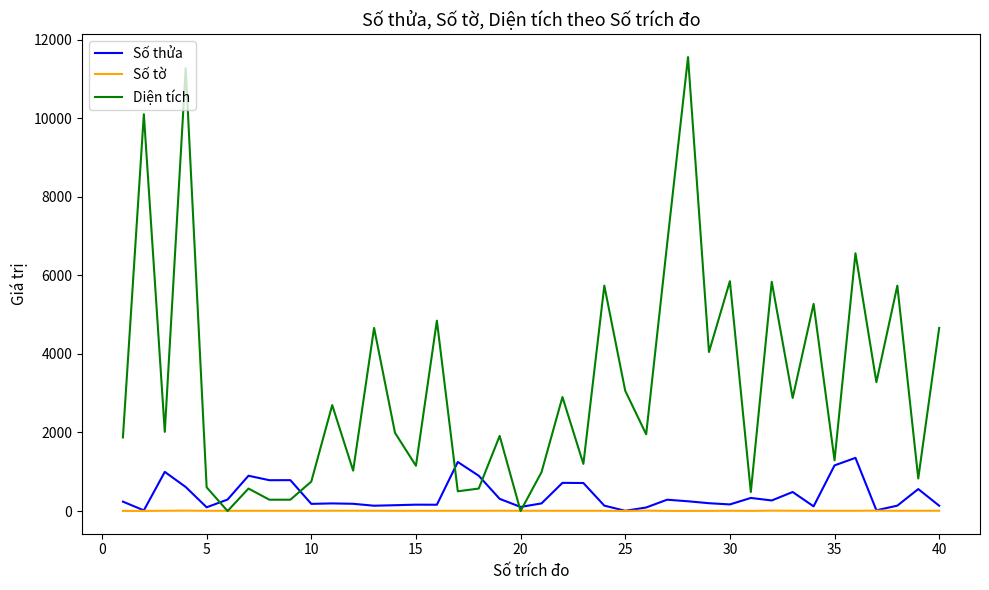

What is the maximum value for Diện tích?

11552.0